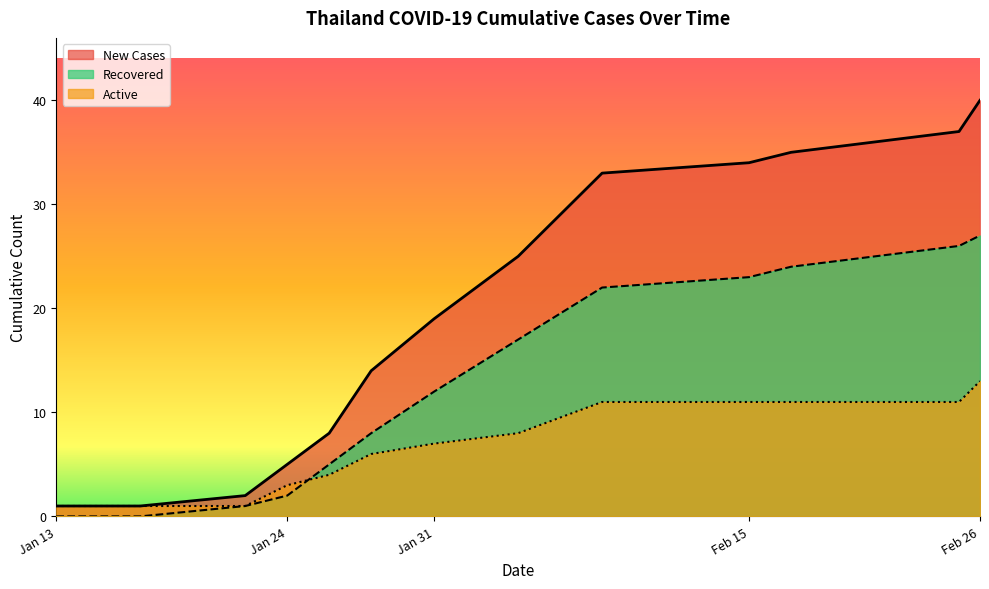

At which label does Active reach its peak?

Feb 26